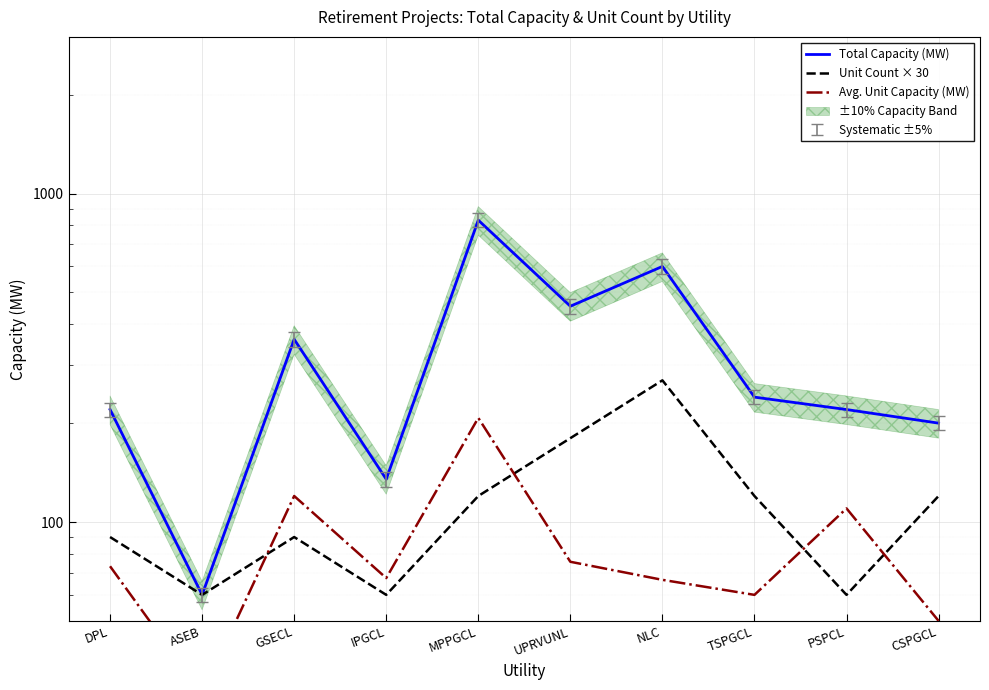

Is the value of Total Capacity (MW) at DPL greater than the value of Avg. Unit Capacity (MW) at MPPGCL?

Yes